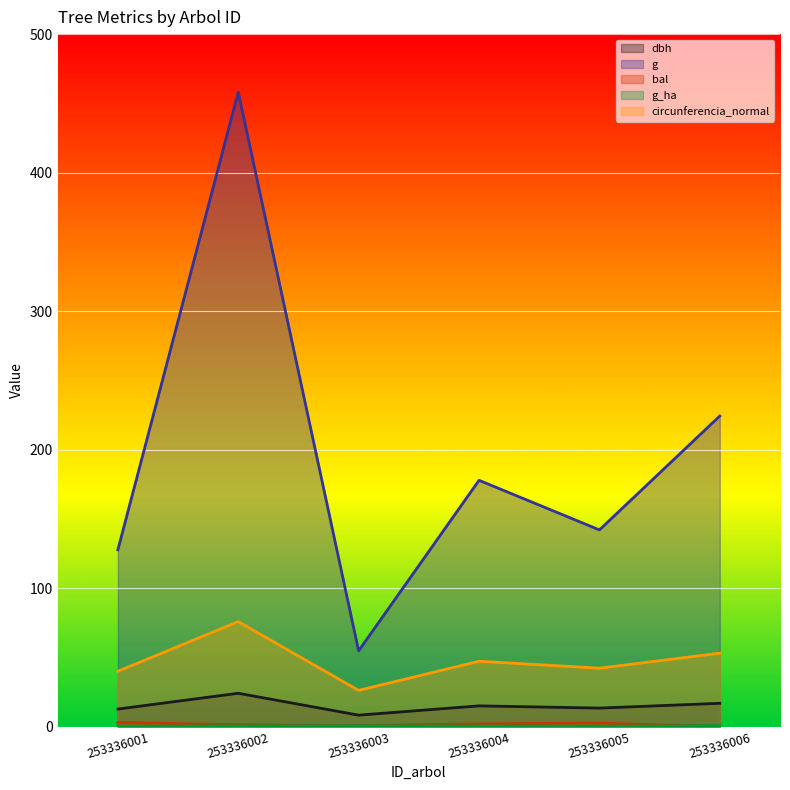

Between 253336004 and 253336003, which is larger?

253336004